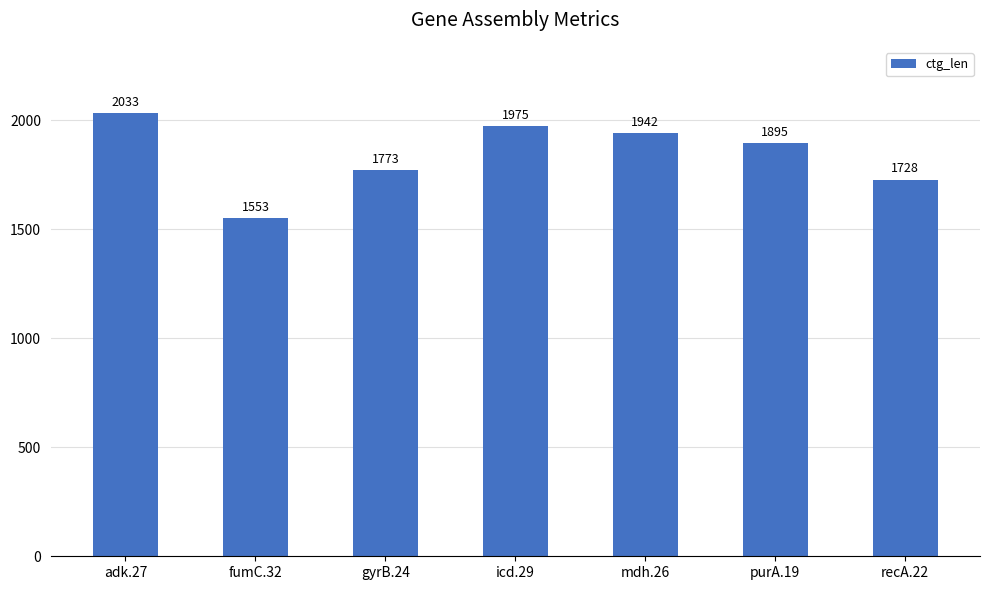

How many data points does each series have?

7